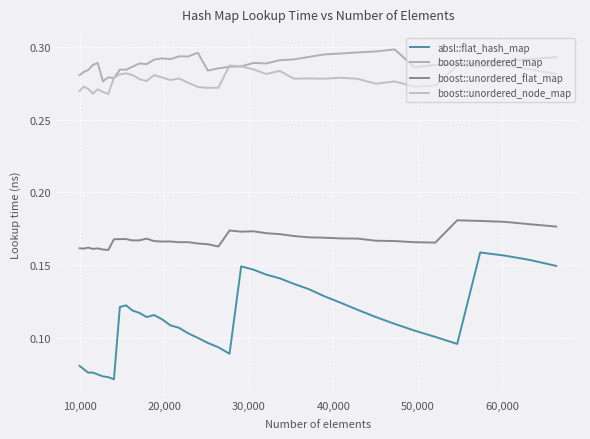

Does the chart display data point markers on the line(s)?

No